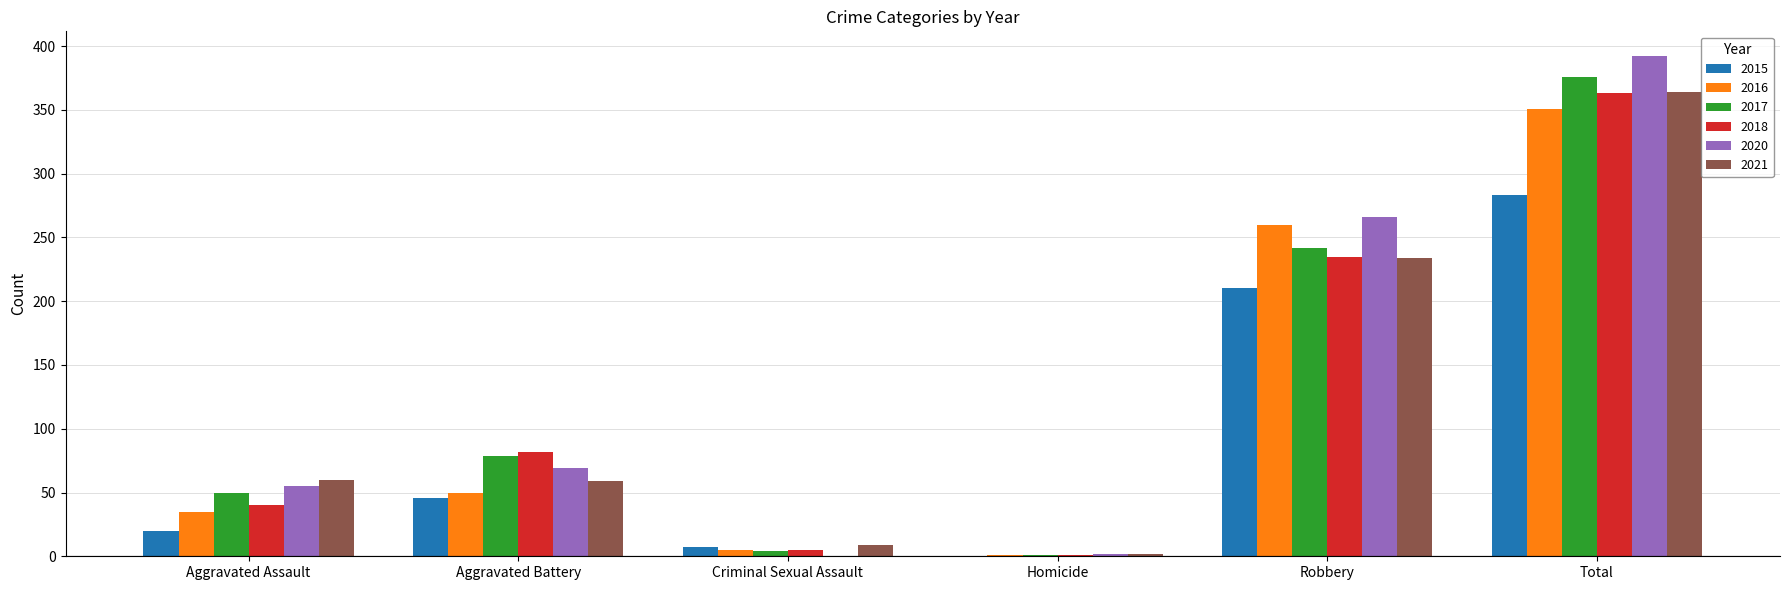

True or false: 2015 has a value of 0 at Homicide.

True